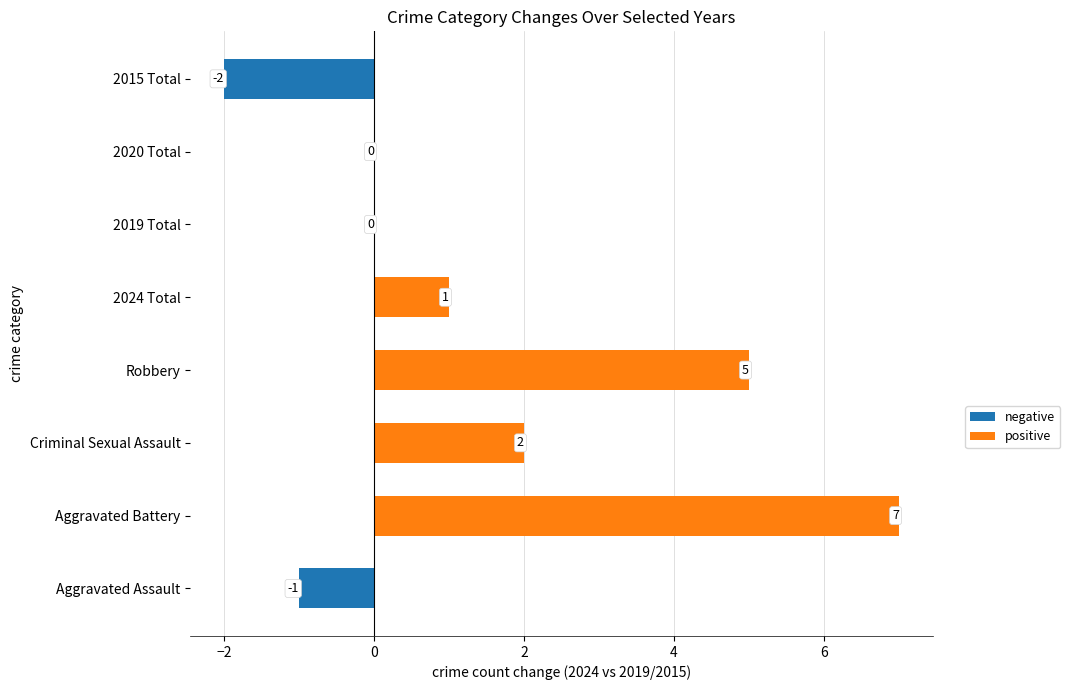

What is the change in value from Robbery to 2015 Total?

-7